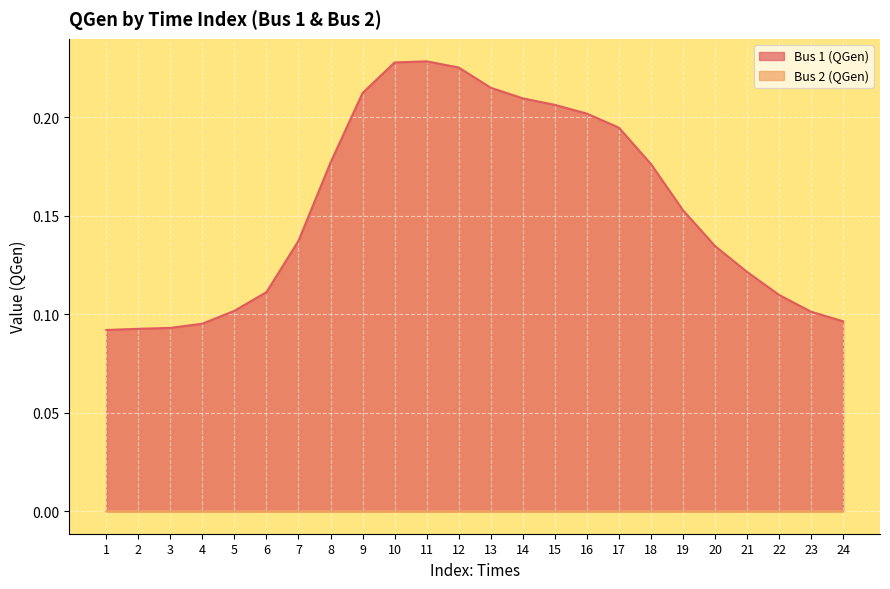

Where is the data nearest to the value 0?

1